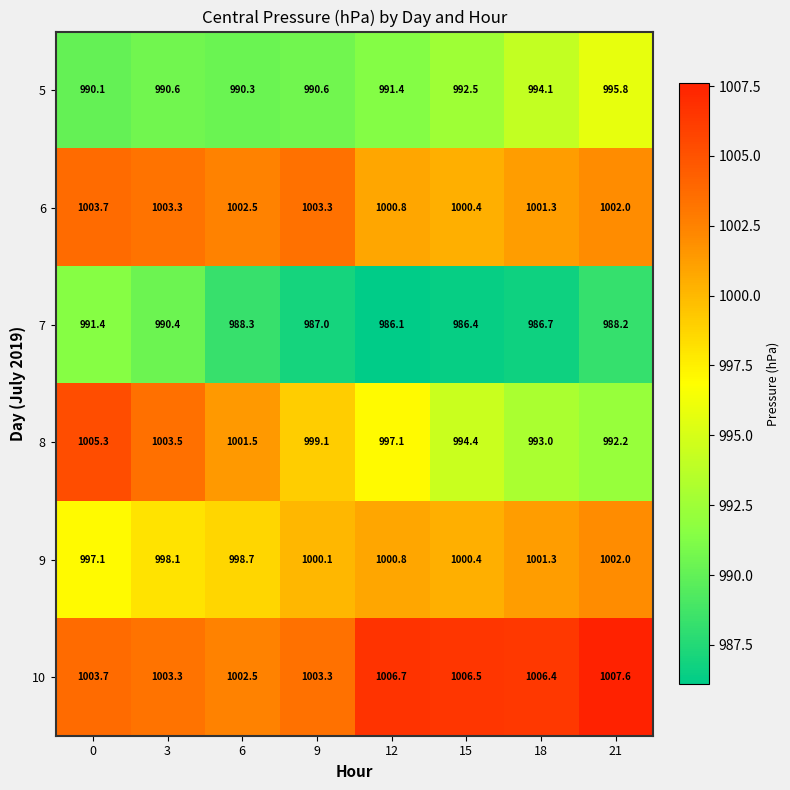

How many data points in 8 are above 999?

4